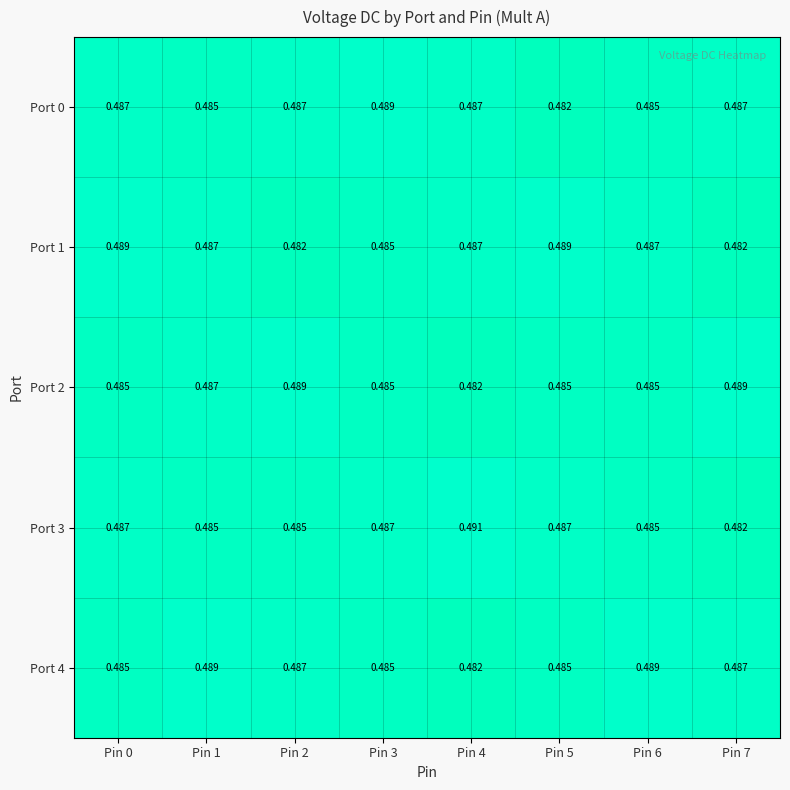

How many distinct data groups are displayed?

5